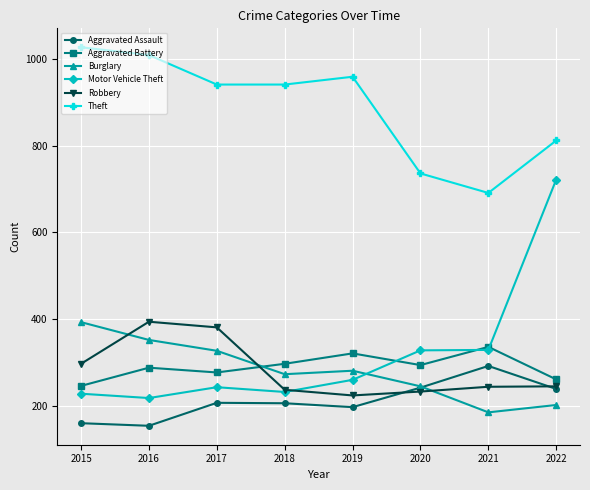

What is the value of the Robbery point at the 5th from the left?

224